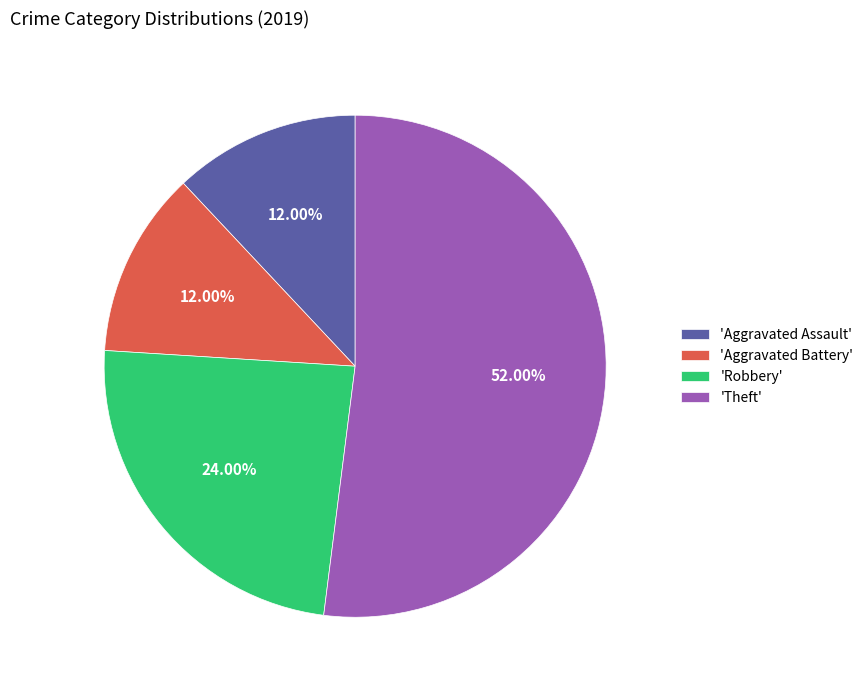

Is the sum of 'Theft' and 'Aggravated Assault' greater than half?

Yes